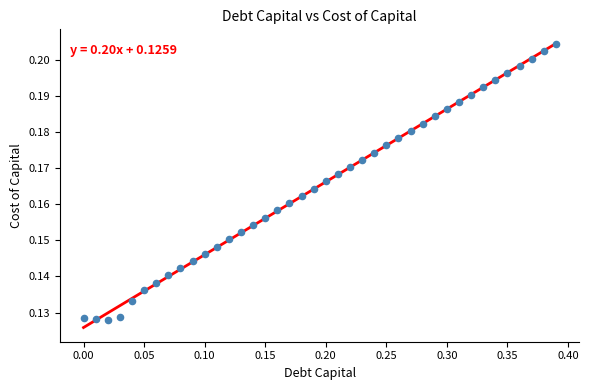

What is the range of X values (max minus min)?

0.4